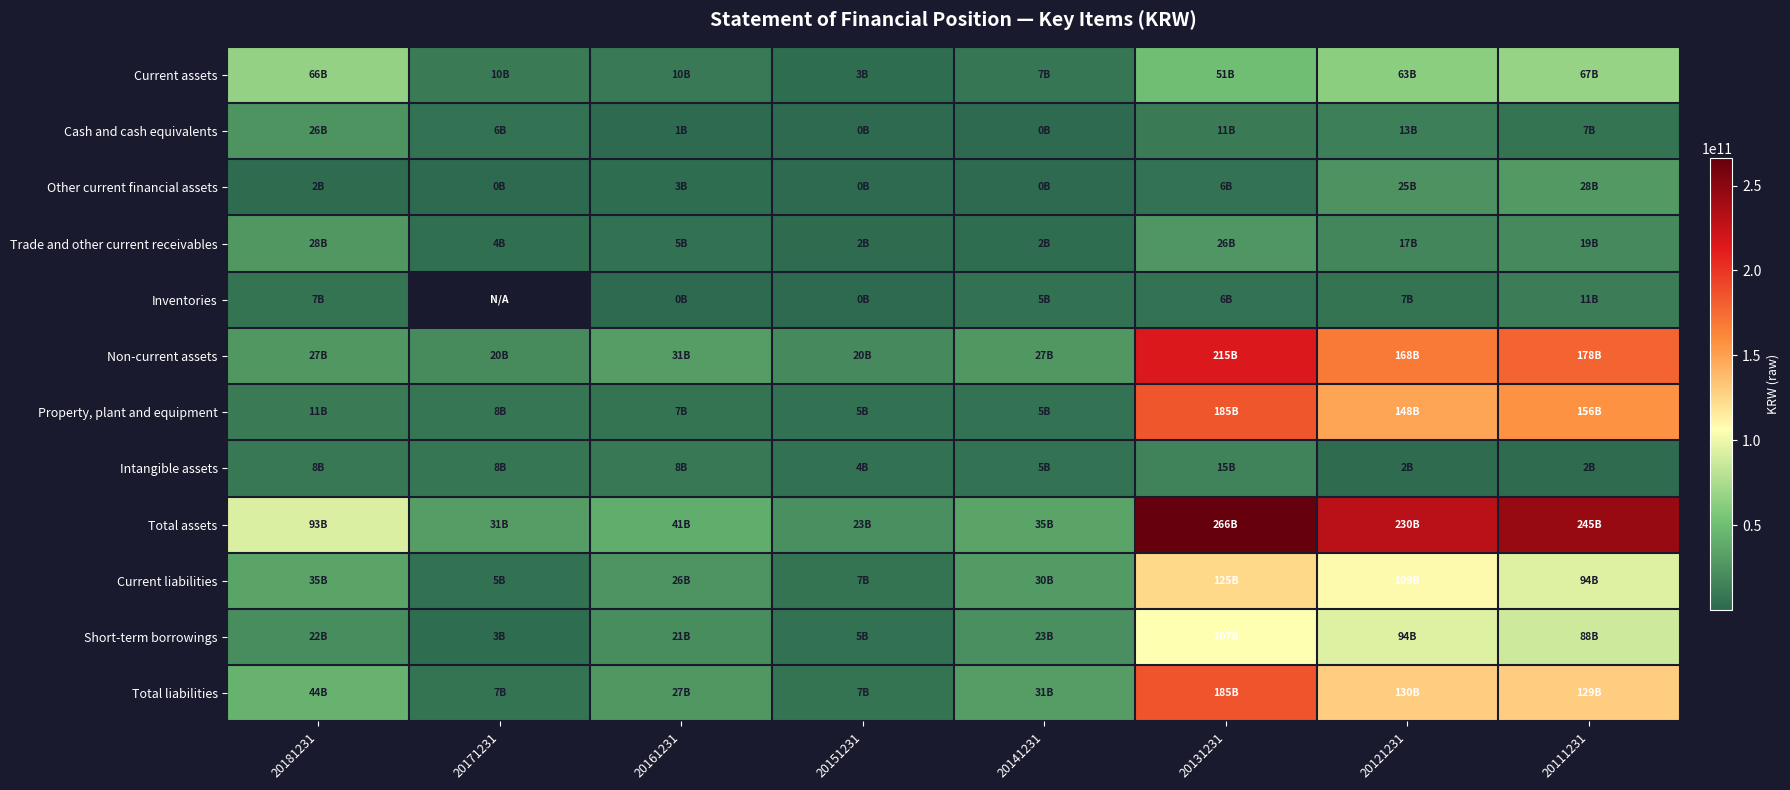

At which label is Non-current assets closest to 117456339838?

20121231